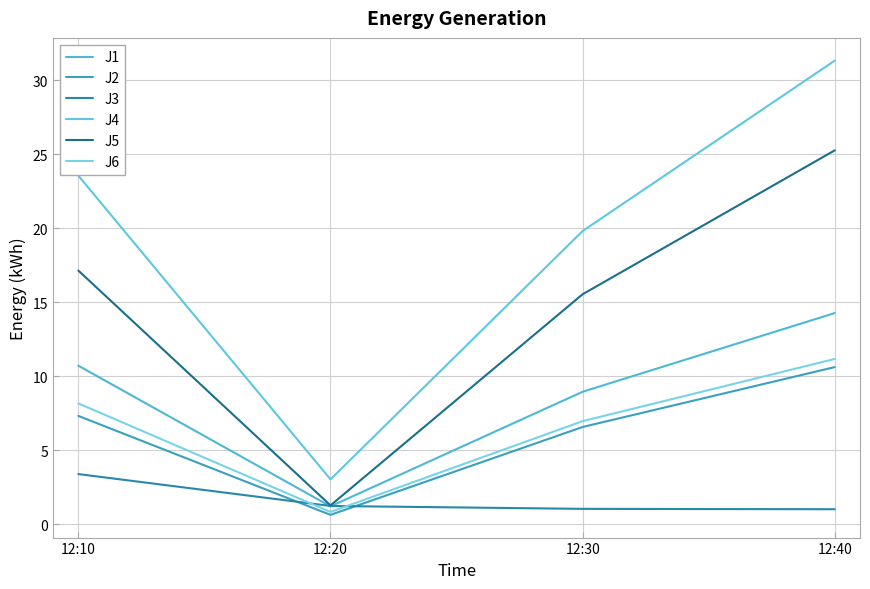

Which category has the highest value across all series?

12:40